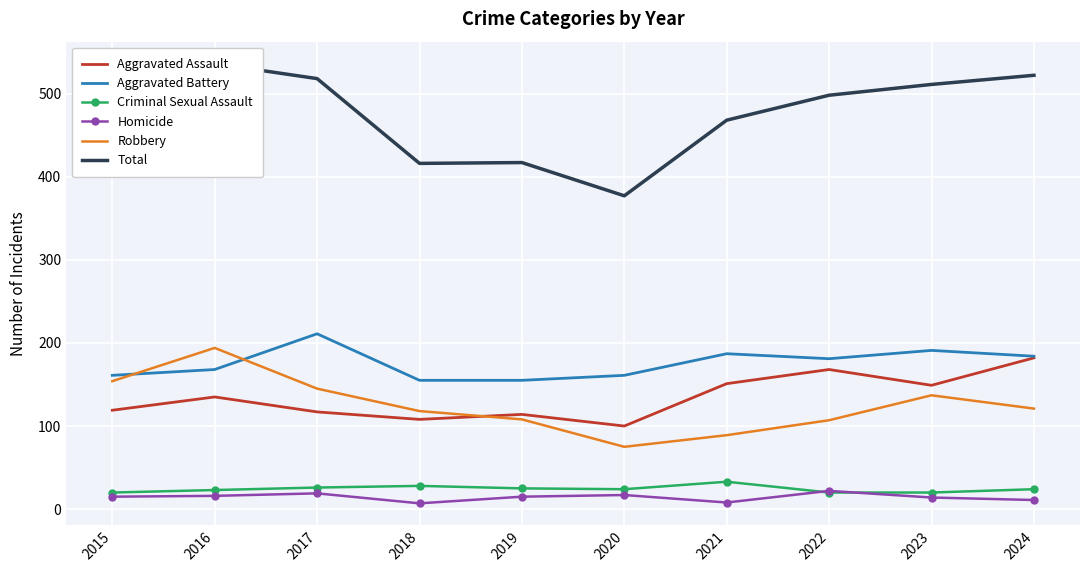

What are all the series names shown in the legend?

Aggravated Assault, Aggravated Battery, Criminal Sexual Assault, Homicide, Robbery, Total